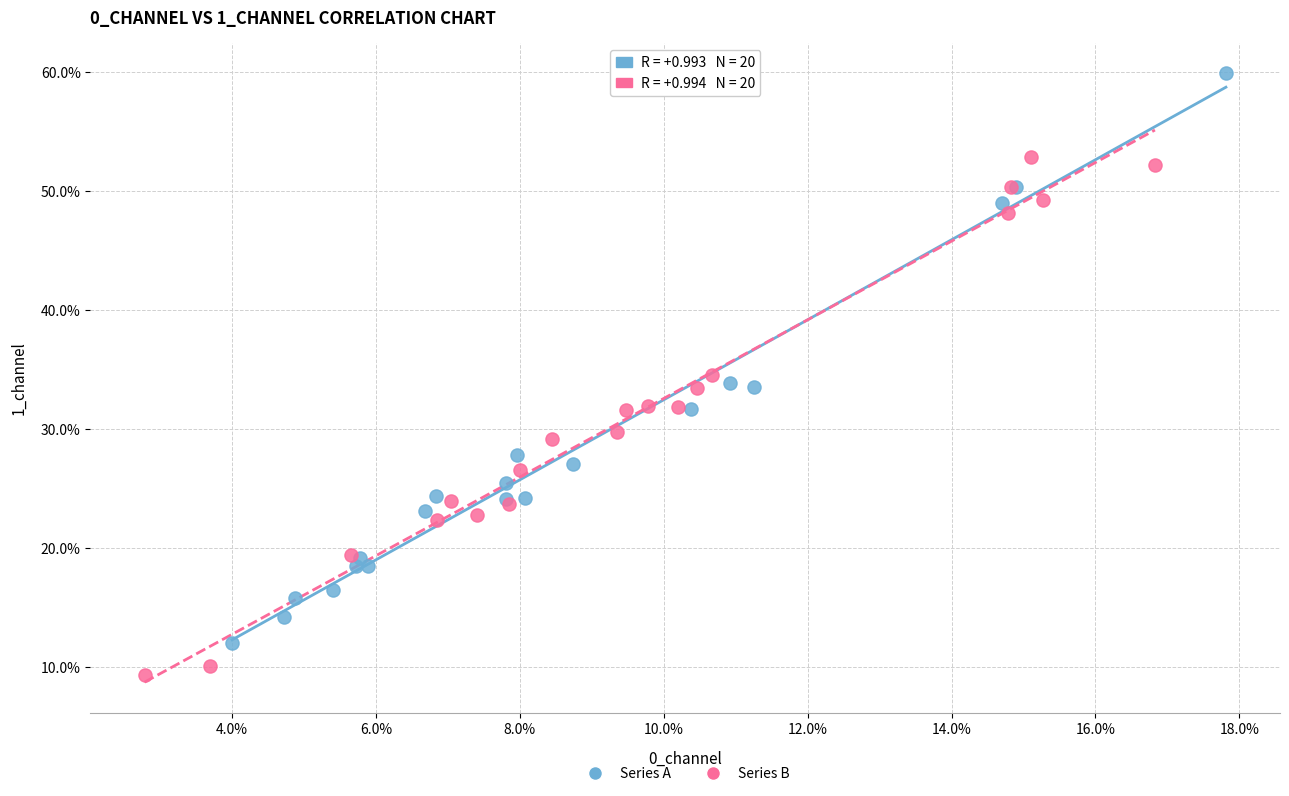

Which series has the widest spread of Y values?

Series A